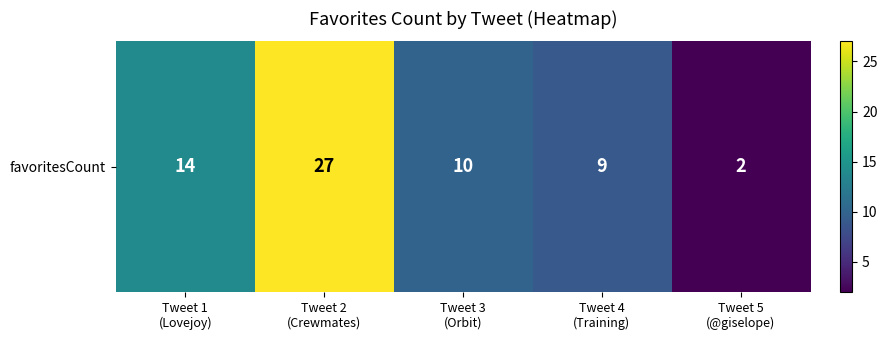

What is the change in value from Tweet 3
(Orbit) to Tweet 5
(@giselope)?

-8